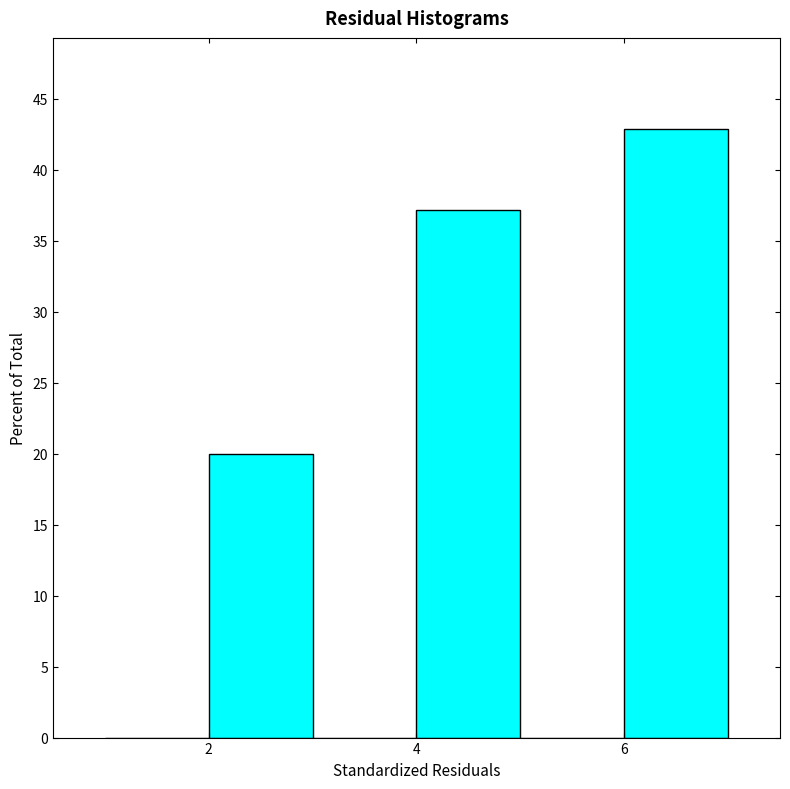

Which range on the x-axis has the tallest bar?

6 to 7